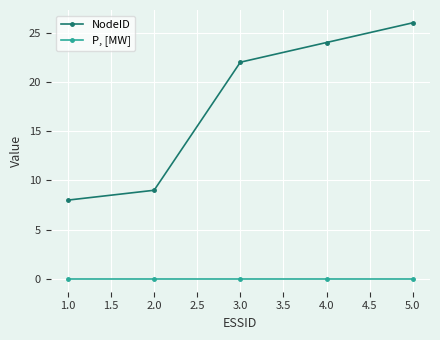

Rank the series by their maximum value, from highest to lowest.

NodeID, P, [MW]